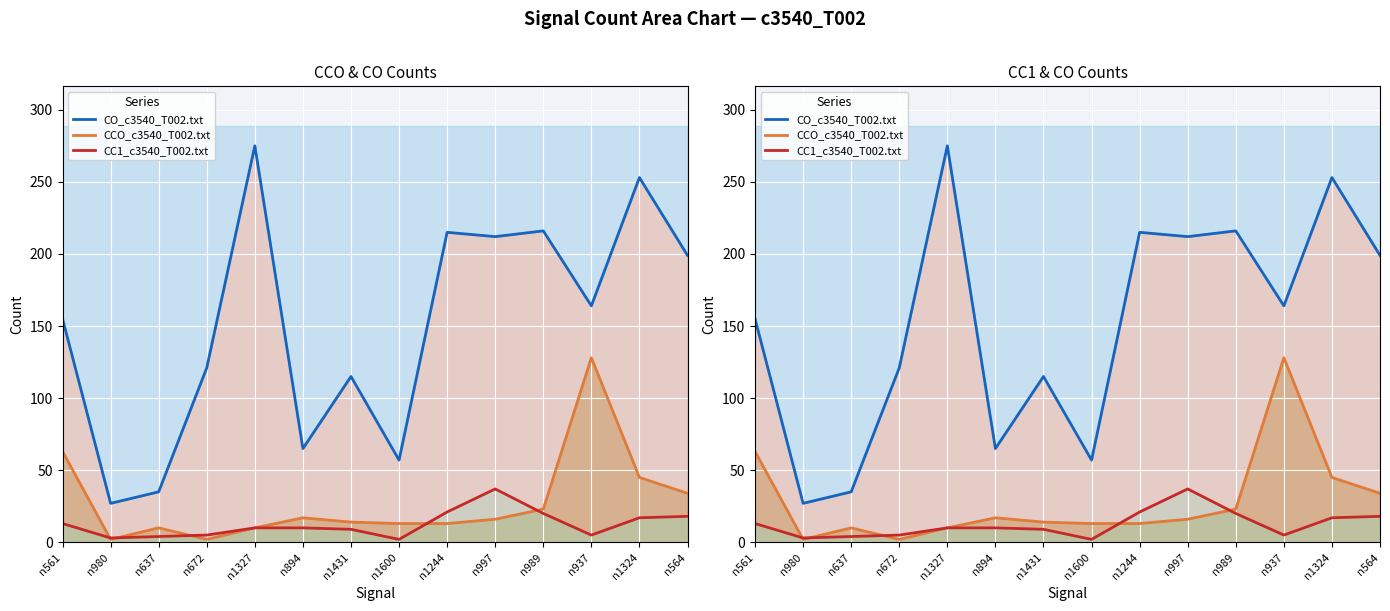

Which has a higher value, n561 or n672?

n561